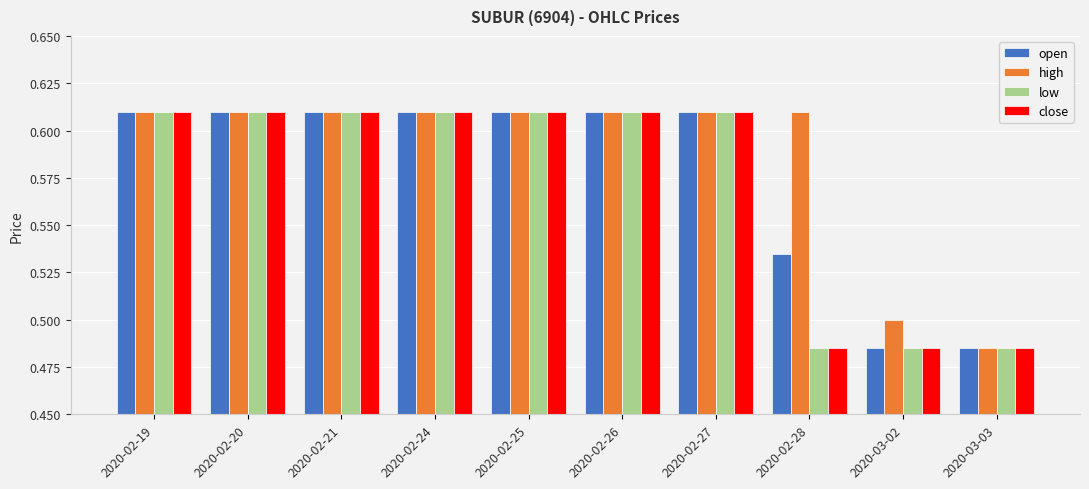

How many high values are between 0 and 1?

10